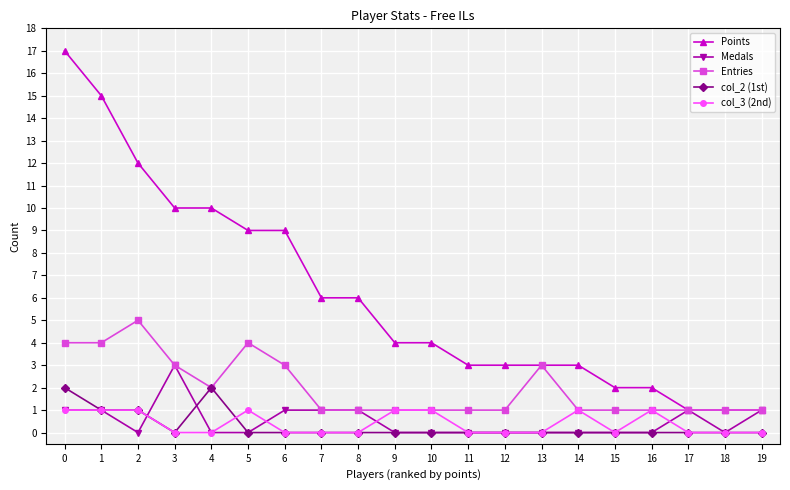

What is the difference between the highest and lowest values at 7?

6